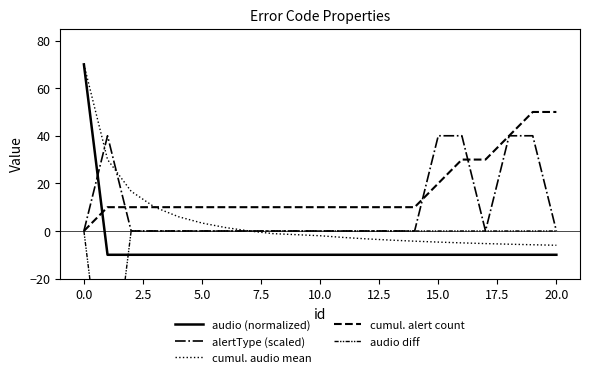

What is the sum of the audio (normalized) values at 2.5 and 12.5?

-20.0